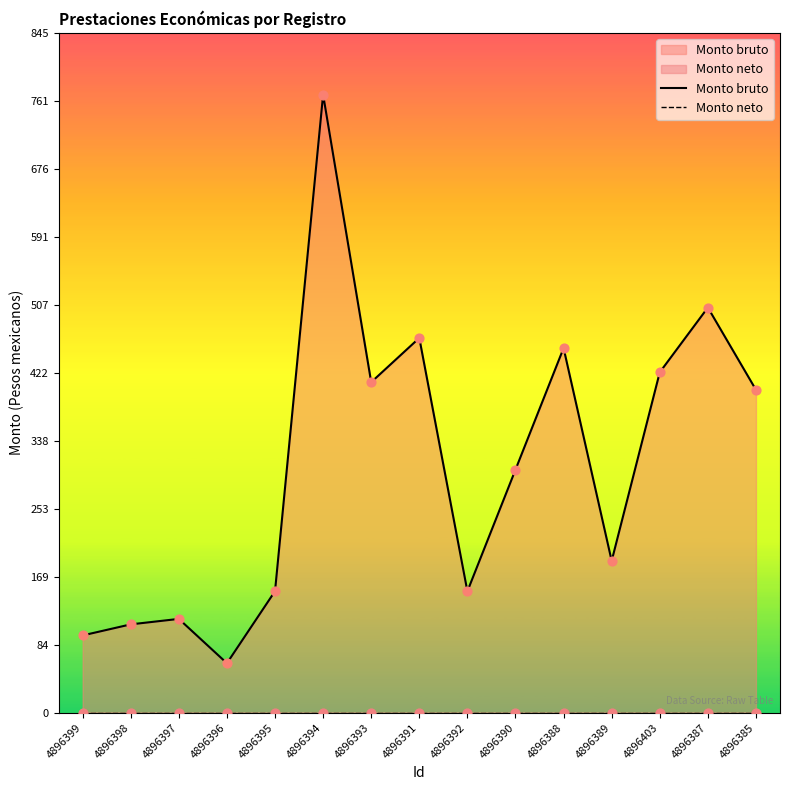

What are all the series names shown in the legend?

Monto bruto, Monto neto